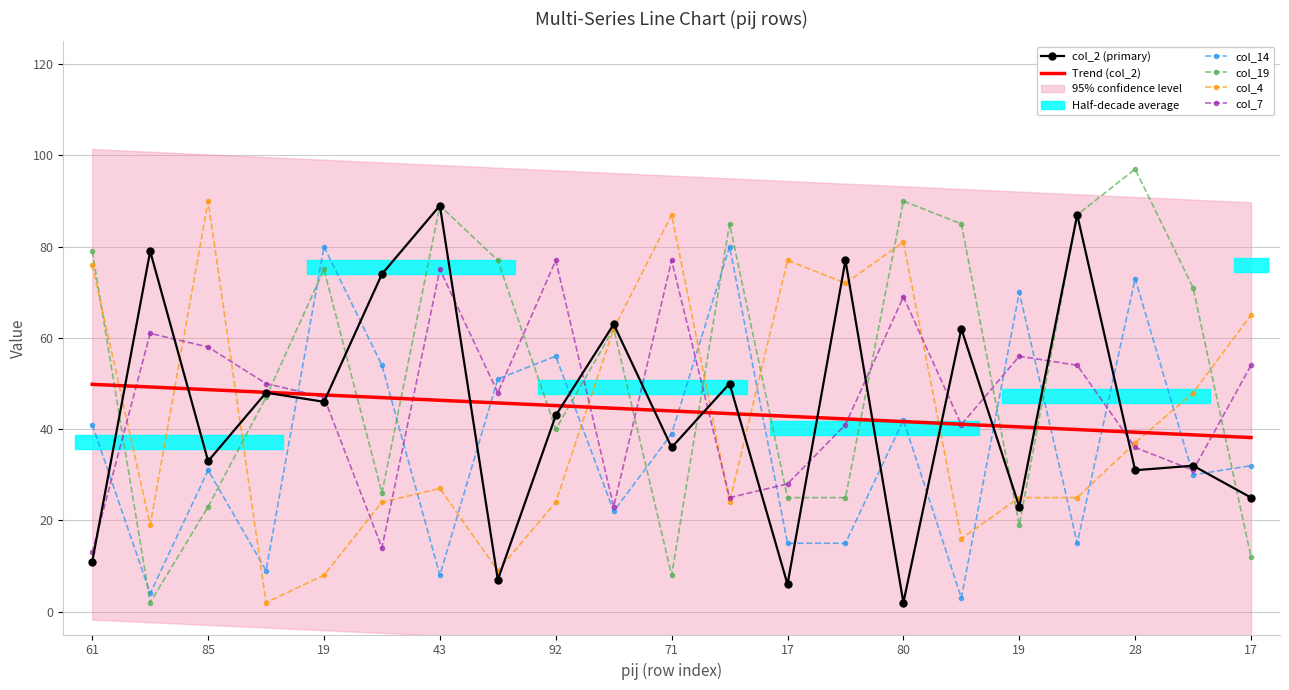

At which label does col_4 first exceed 27?

61